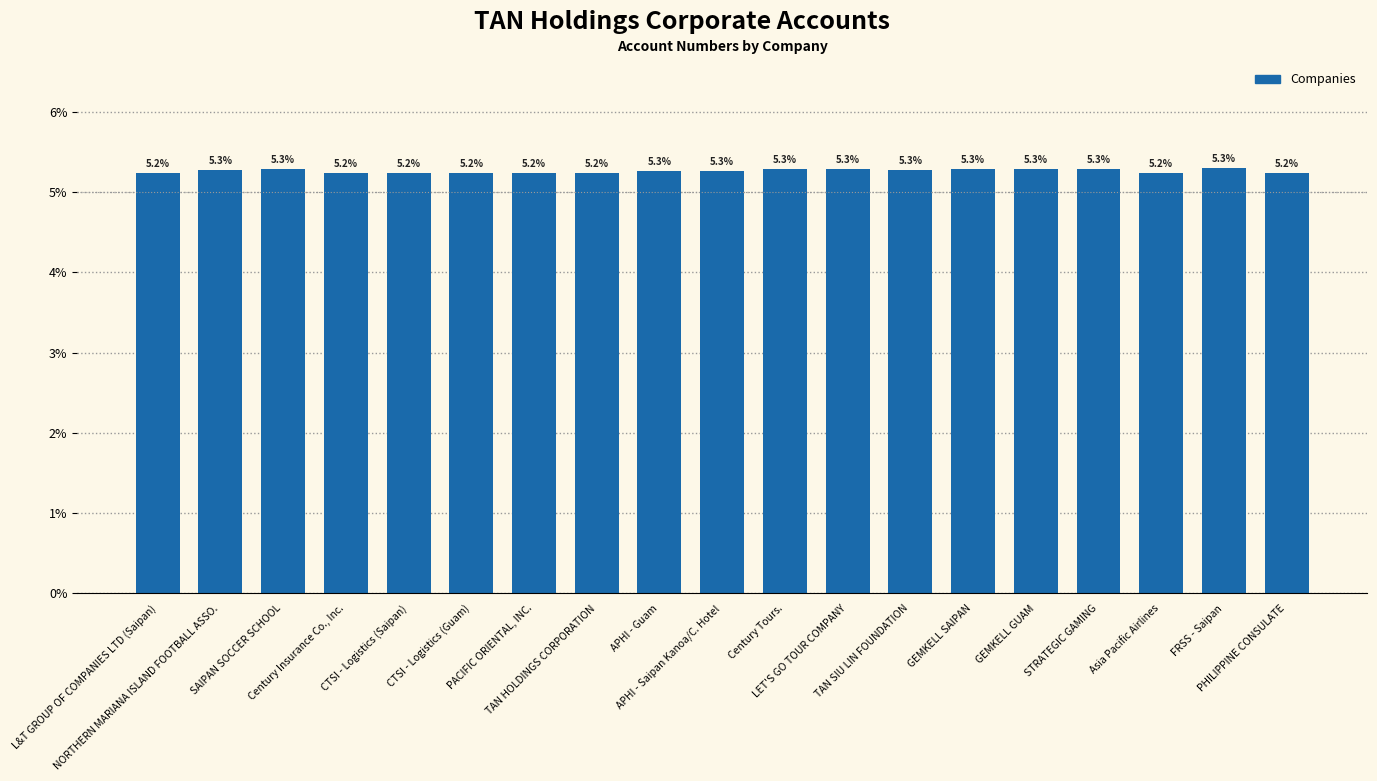

What is the difference between the maximum and minimum values?

0.1